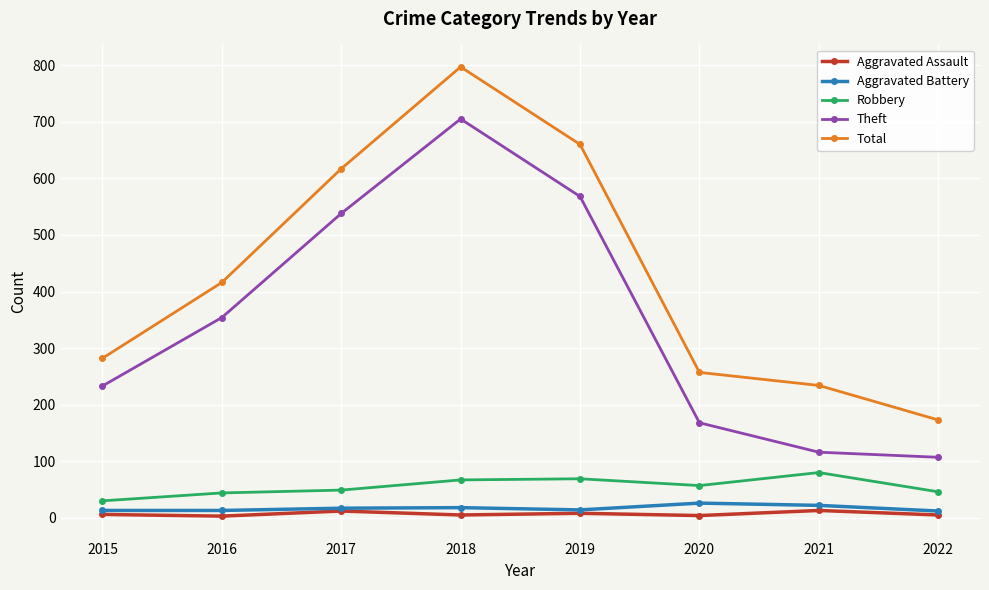

Does the chart display data point markers on the line(s)?

Yes